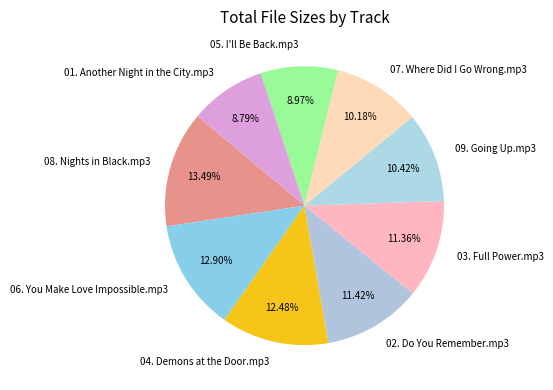

True or false: 03. Full Power.mp3 accounts for 3% of the total.

False